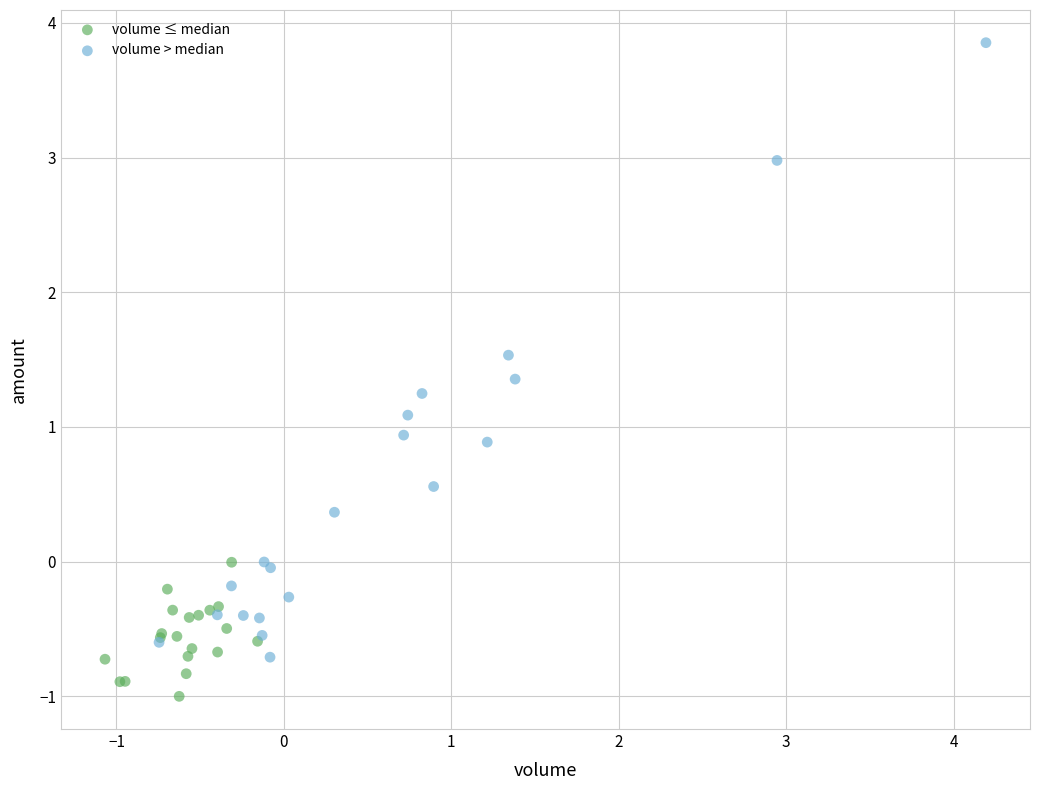

Which series reaches the maximum Y coordinate?

volume > median